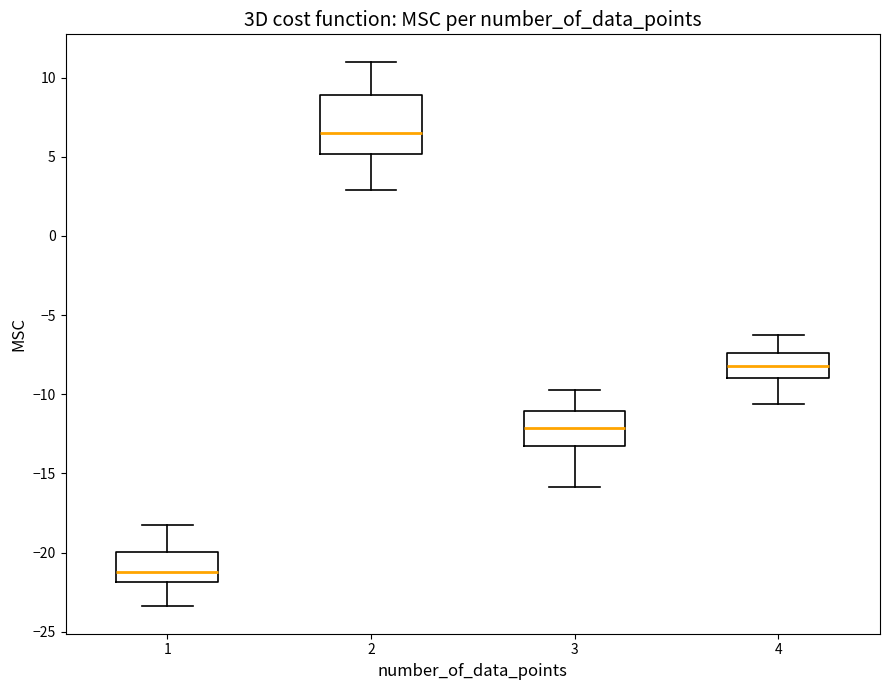

Which box is the tallest, from its lower edge to its upper edge?

2